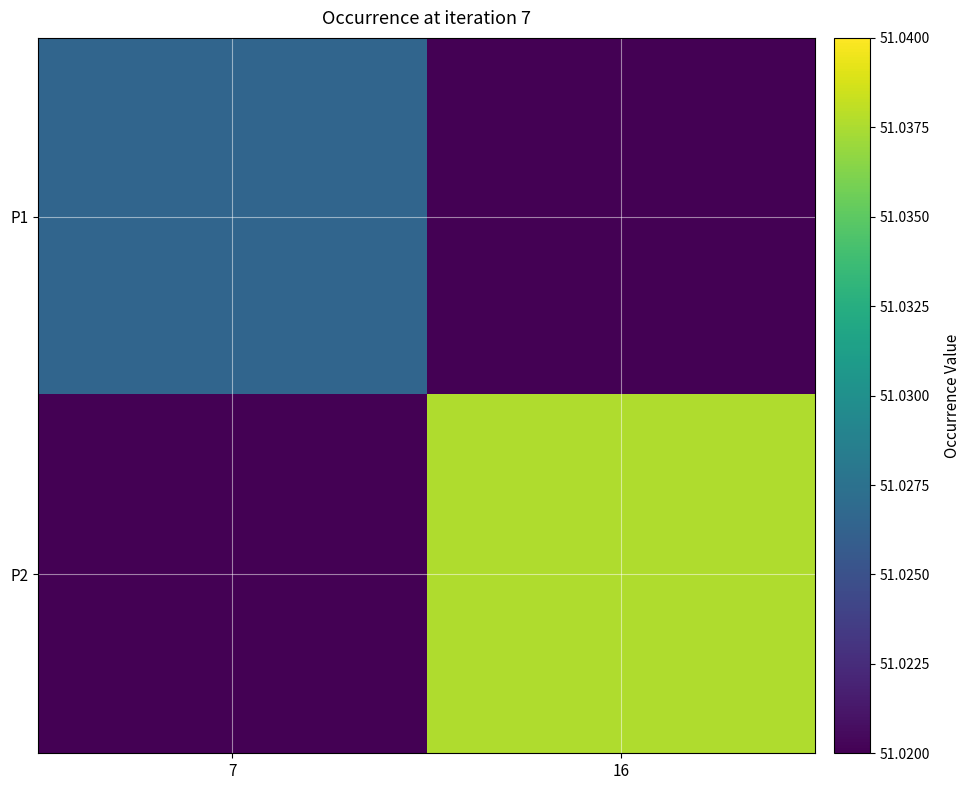

What is the total value across all series at 7?

51.0